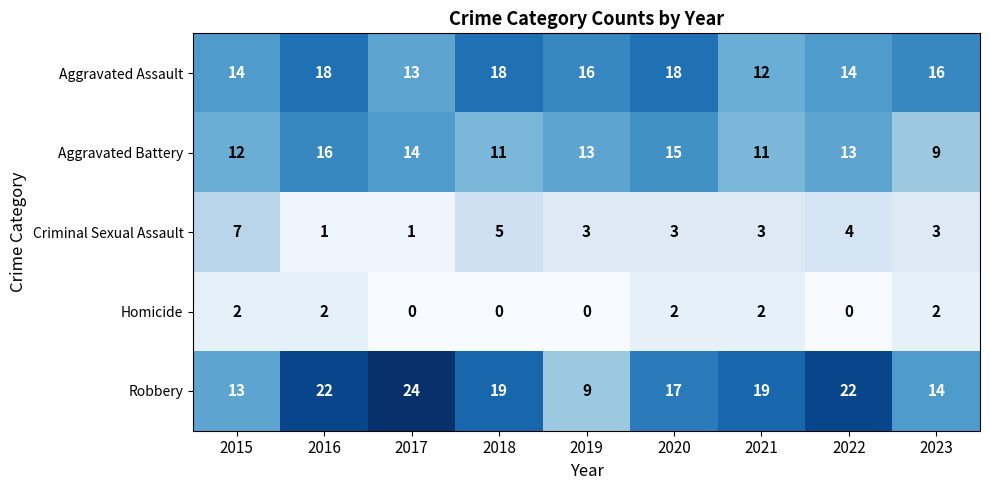

How many series are shown in this chart?

5